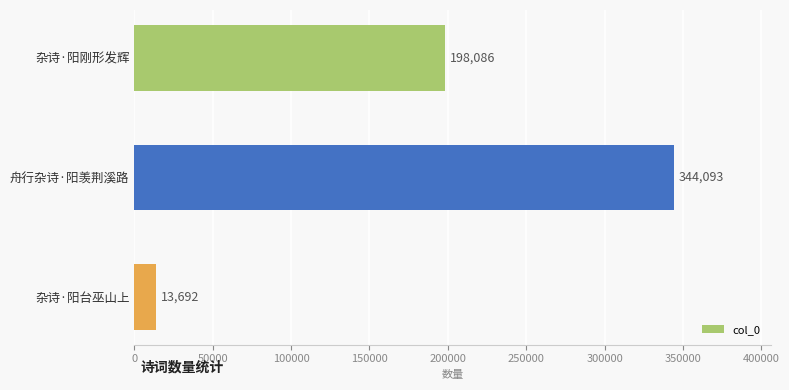

How many values are between 13692 and 344093?

3